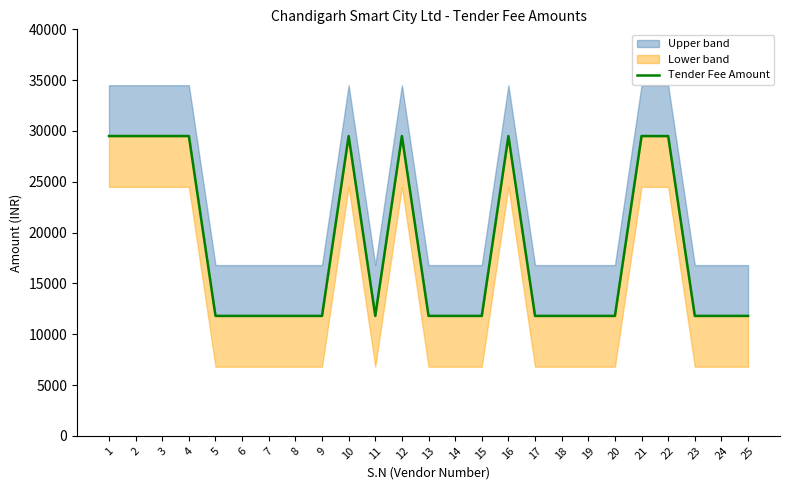

Which category has the highest value across all series?

1